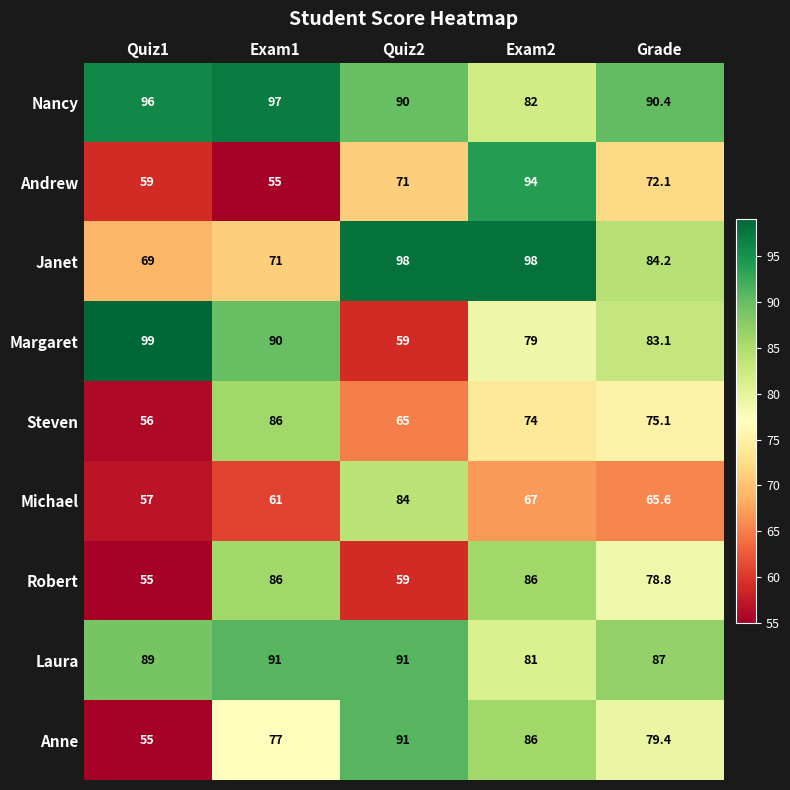

At how many categories does at least one series exceed 60?

5